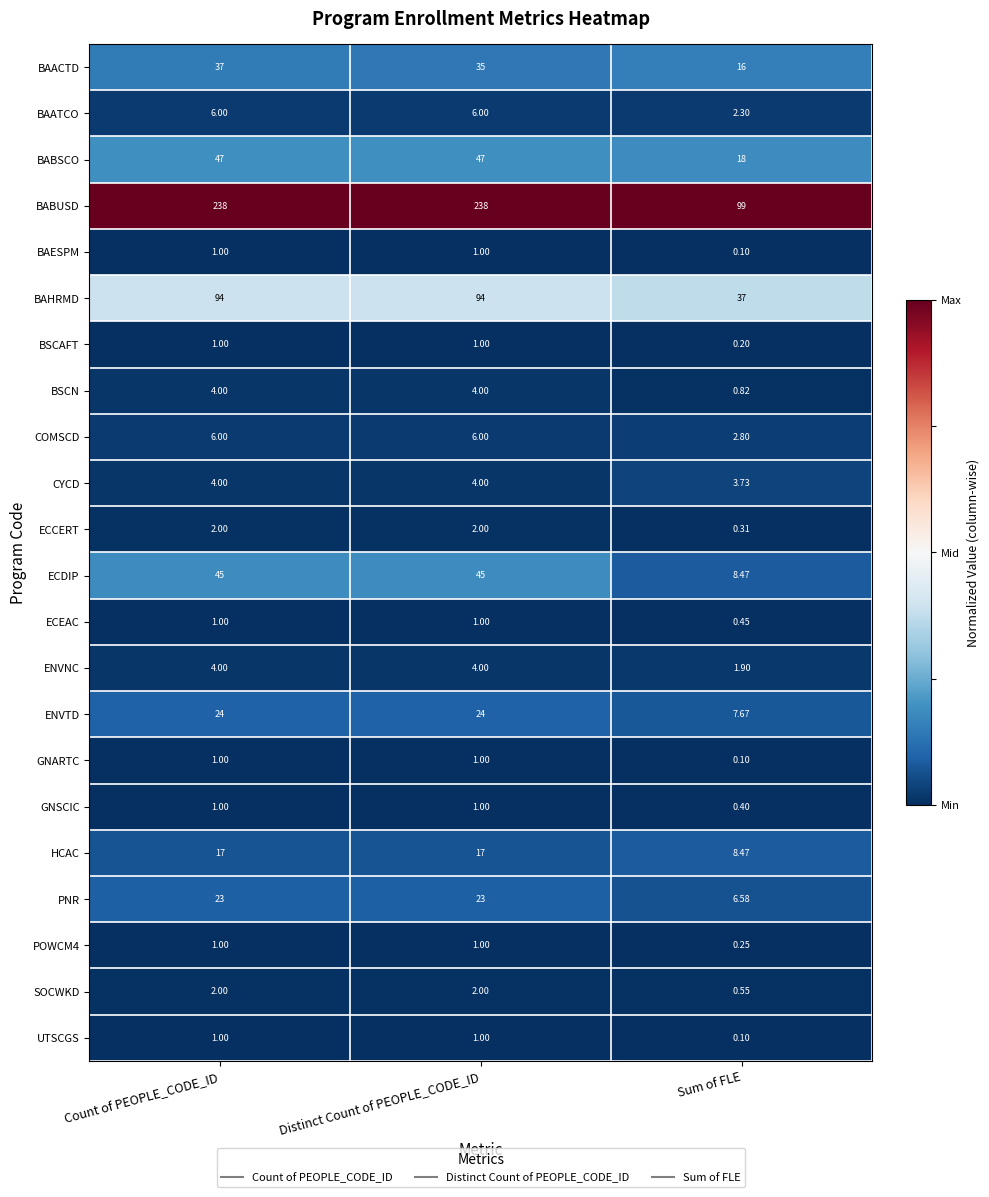

Which label corresponds to the smallest value in the chart?

Sum of FLE